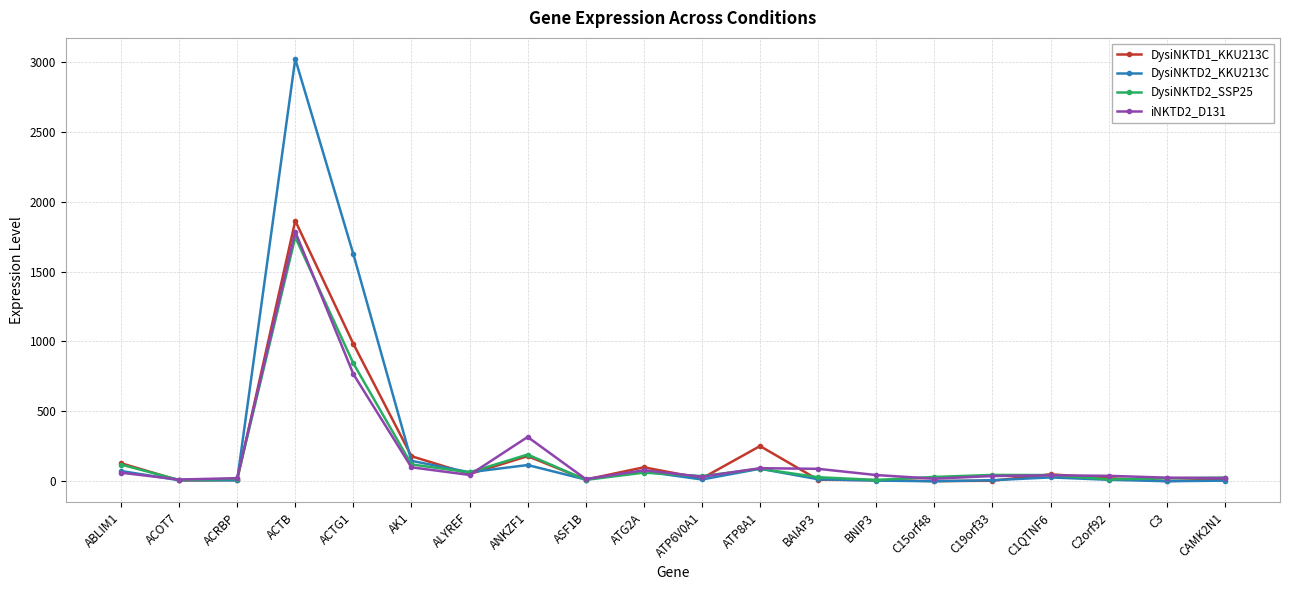

Is the value of iNKTD2_D131 at ABLIM1 greater than the value of DysiNKTD1_KKU213C at ASF1B?

Yes